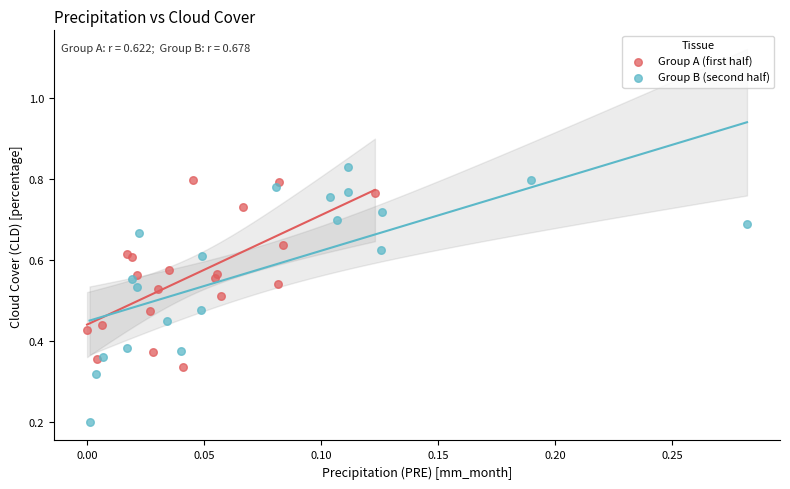

Which series has the largest Y range (max minus min)?

Group B (second half)